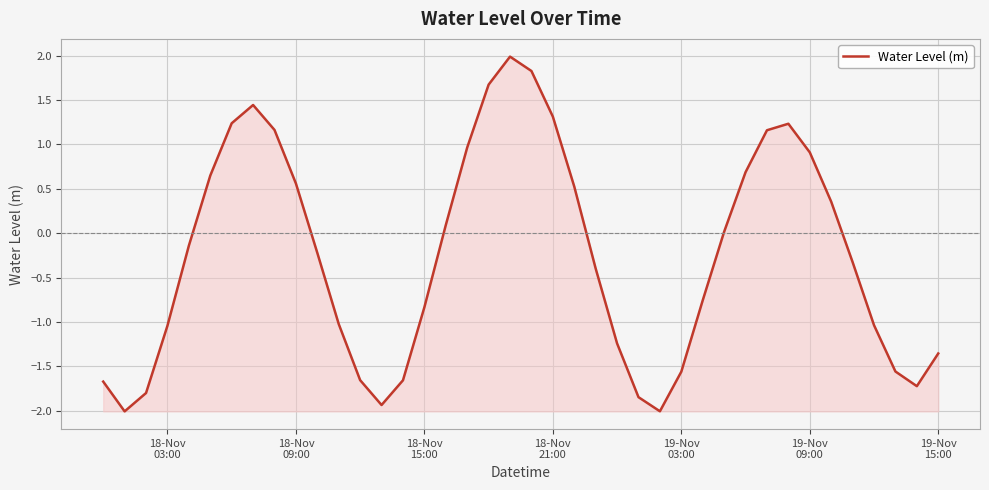

What is the greatest value displayed?

2.0